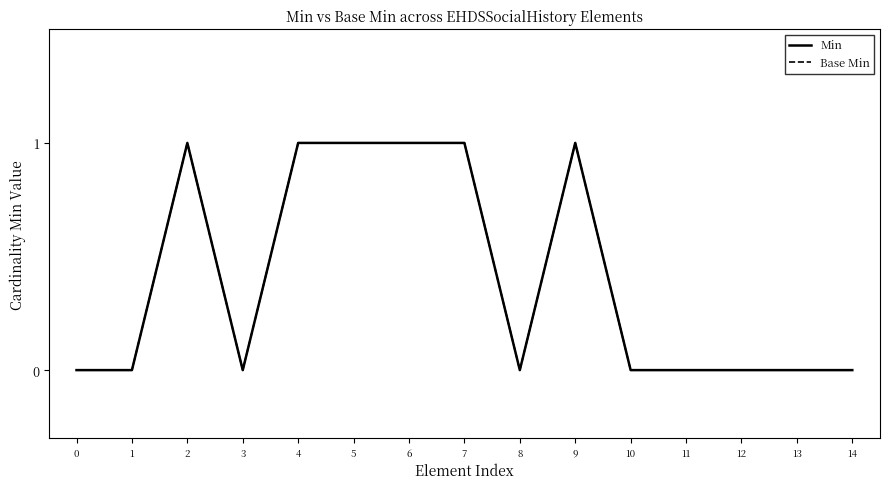

Is this an area chart (filled region under the line)?

No